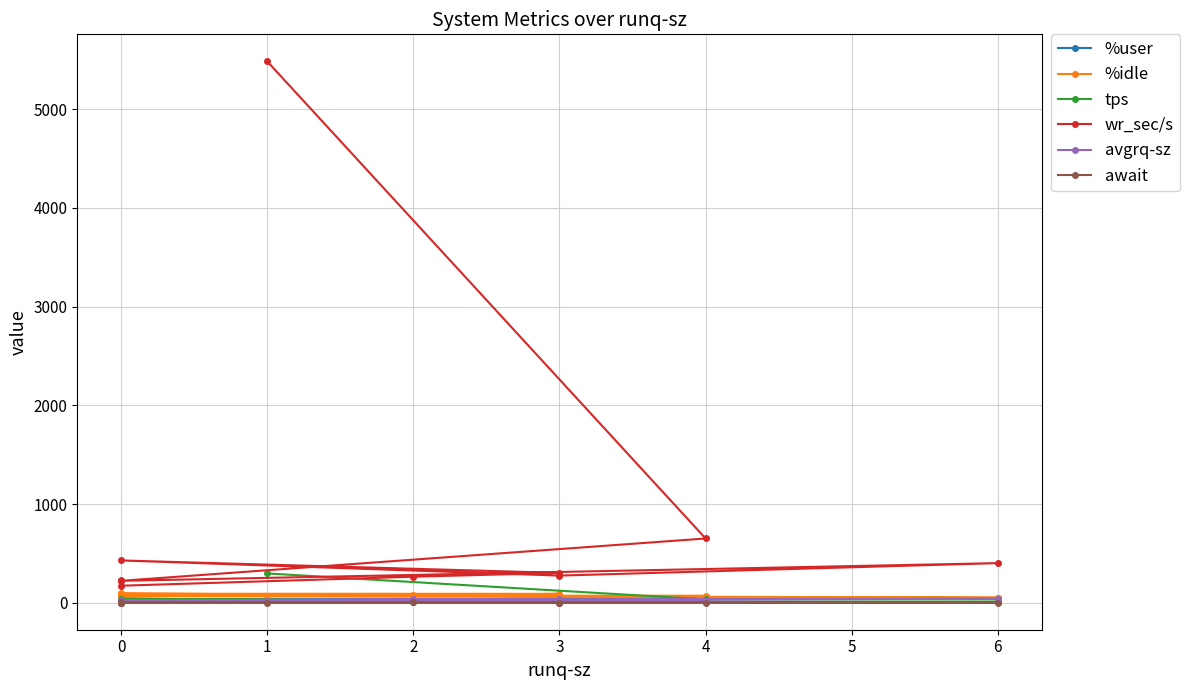

Is it true that %user equals 46.4 at 6?

True